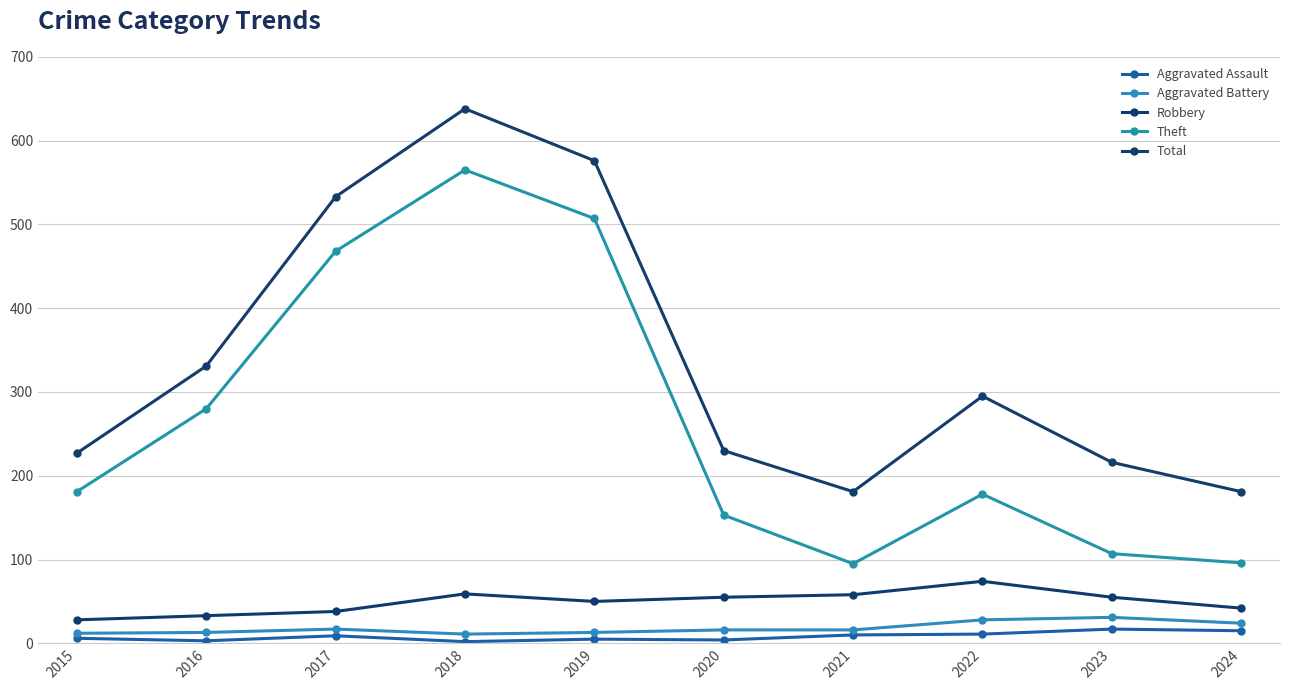

What is the value of the Robbery point at the 10th from the left?

42